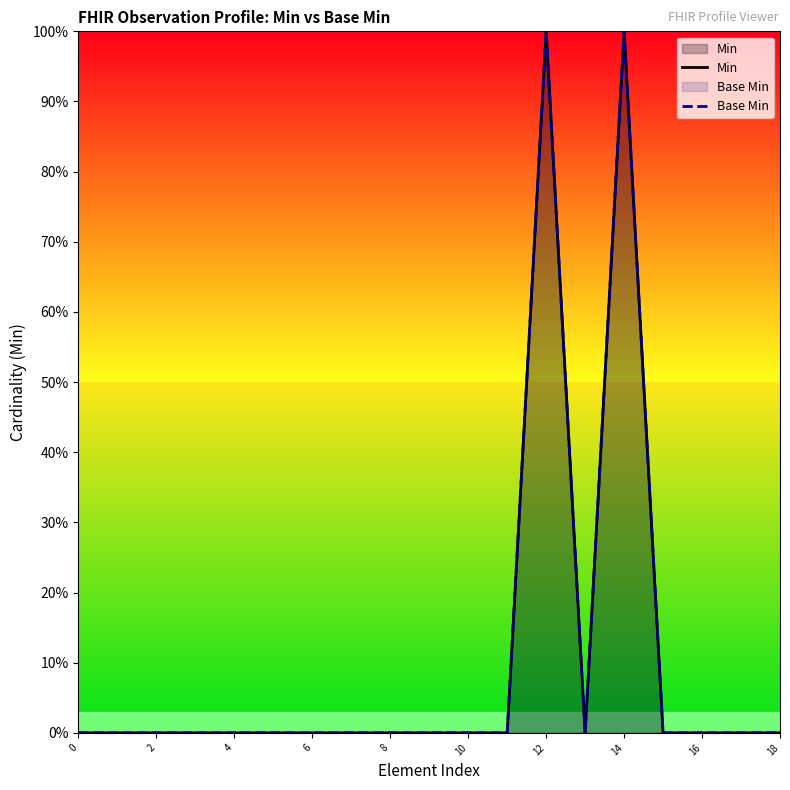

How many values in the Min series exceed 0?

2